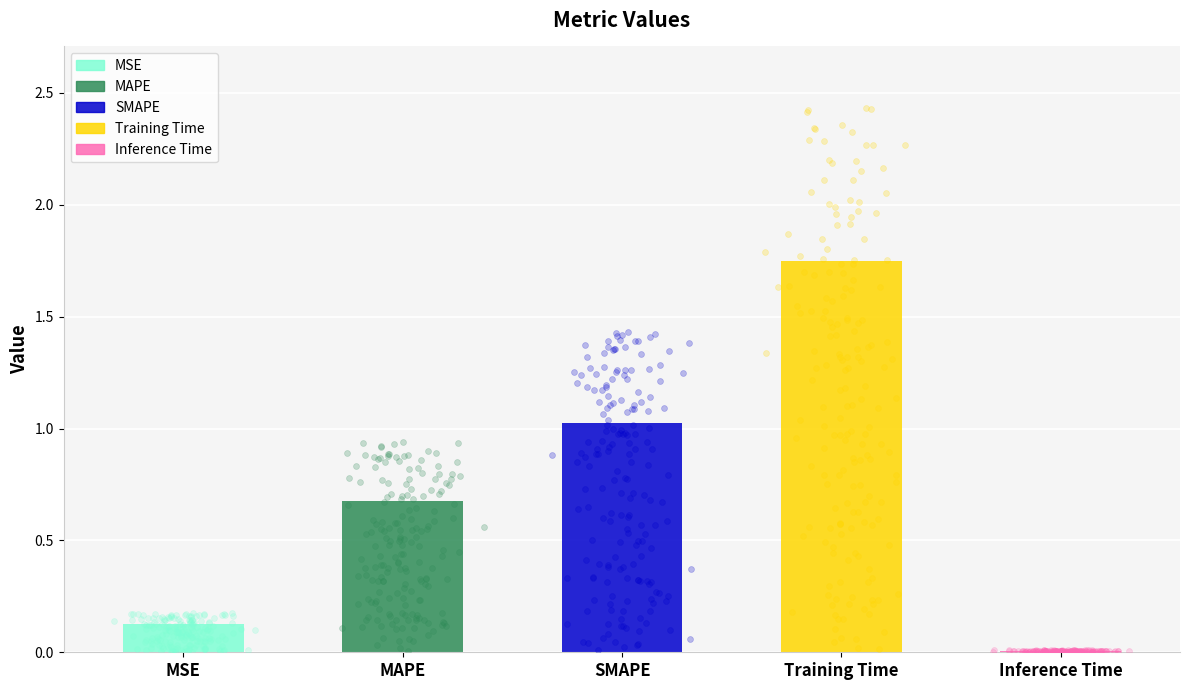

What is the ratio of the value at SMAPE to the value at Training Time?

0.6